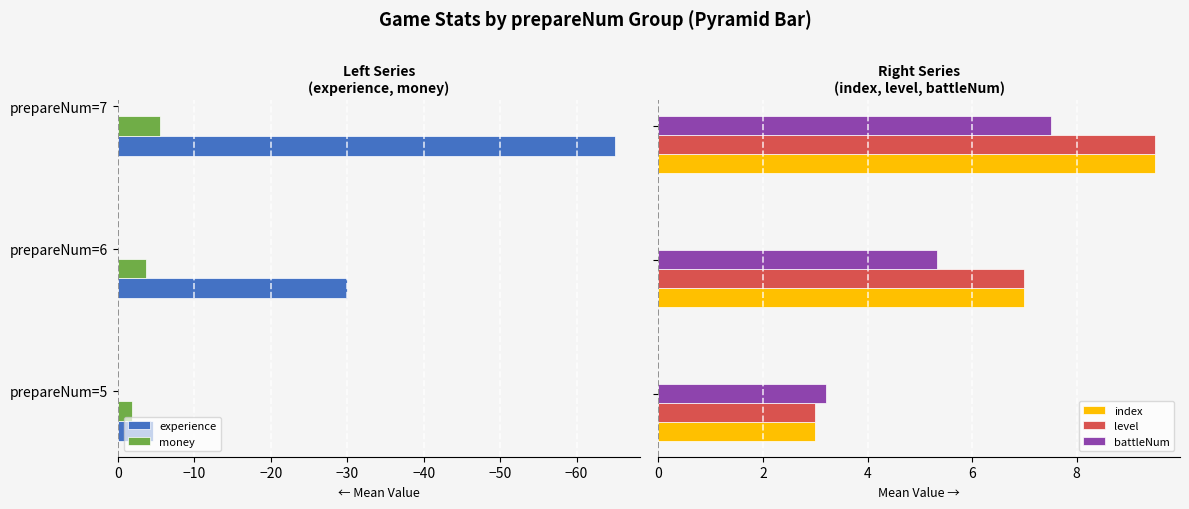

Where is experience nearest to the value -34?

prepareNum=6